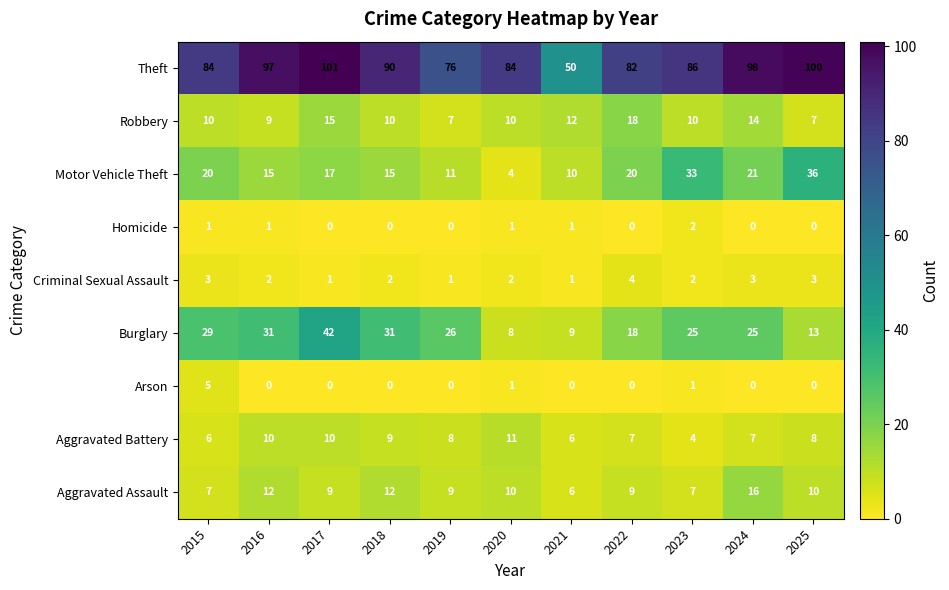

Which category has the highest value across all series?

2017